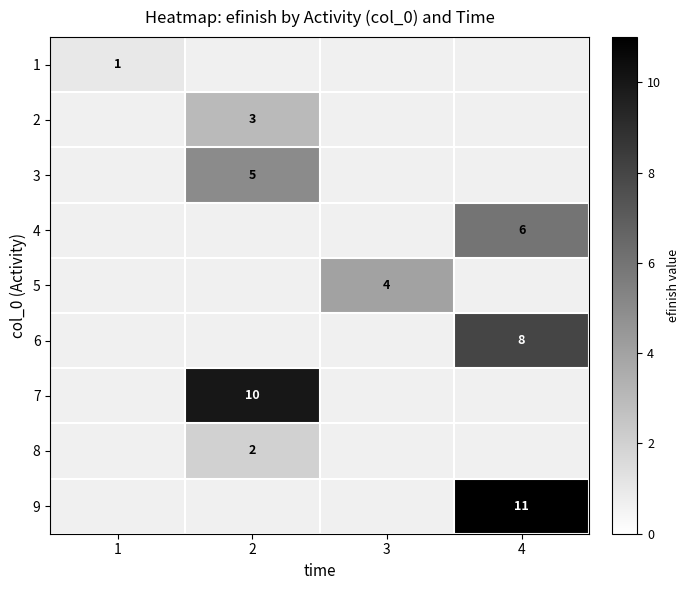

The value of 4 at 4 is 11. True or false?

False